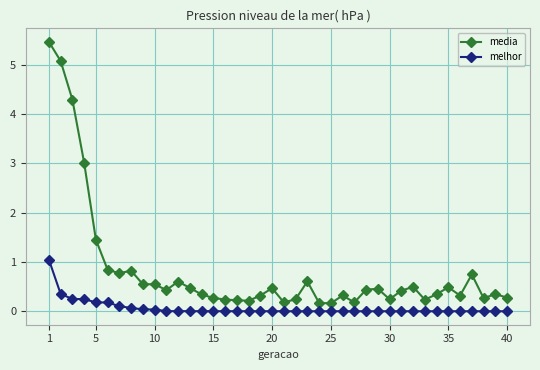

True or false: melhor and media intersect in this chart.

False